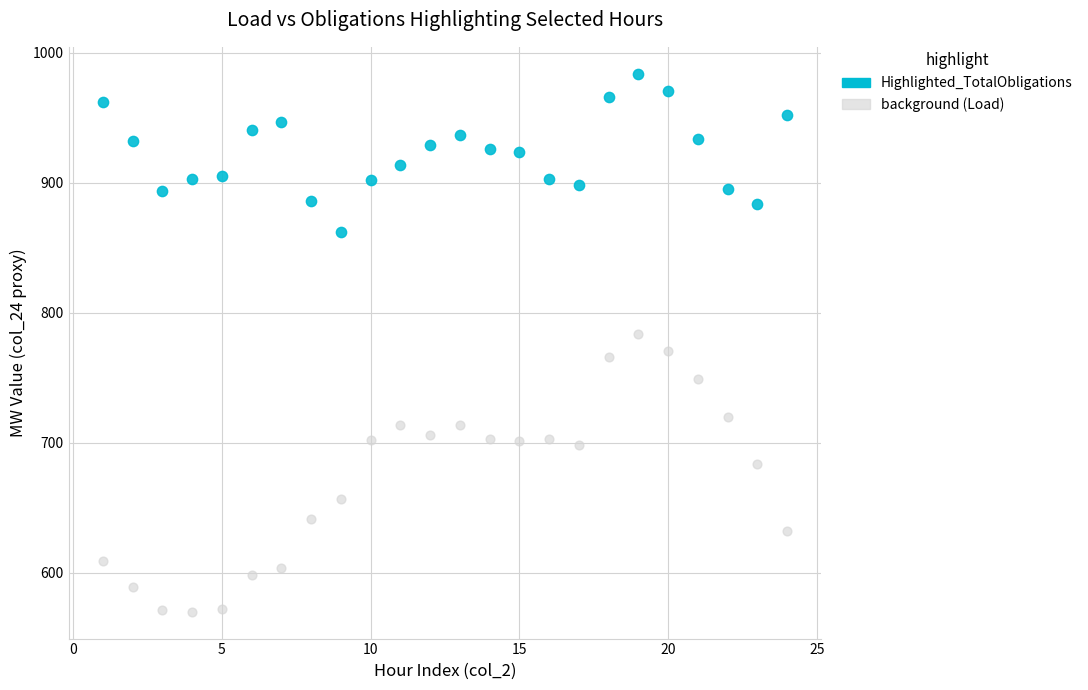

Across all data points, what is the range of Y values (max minus min)?

414